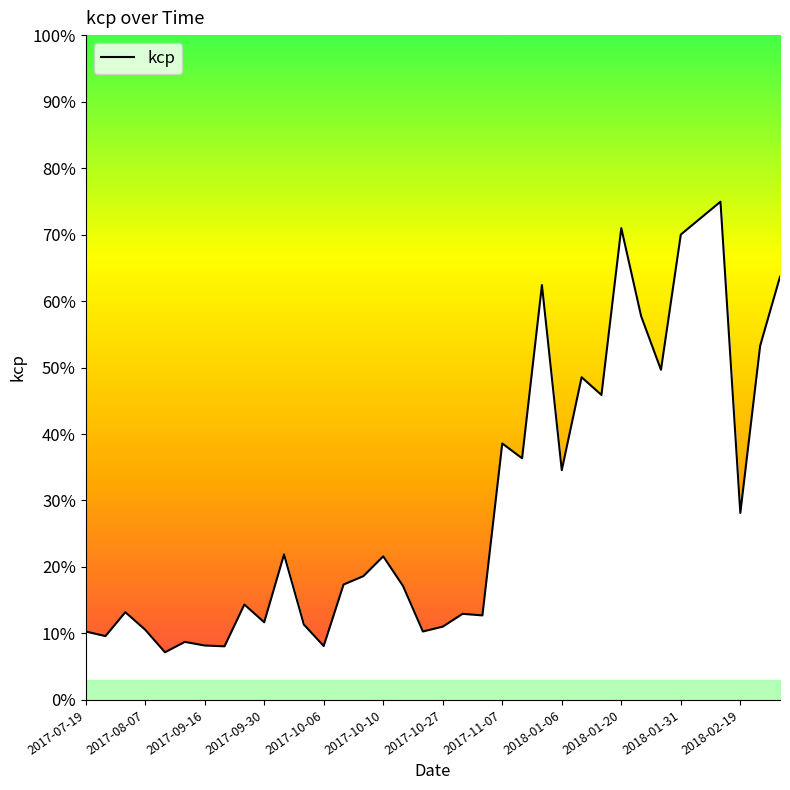

Does the chart display data point markers on the line(s)?

No